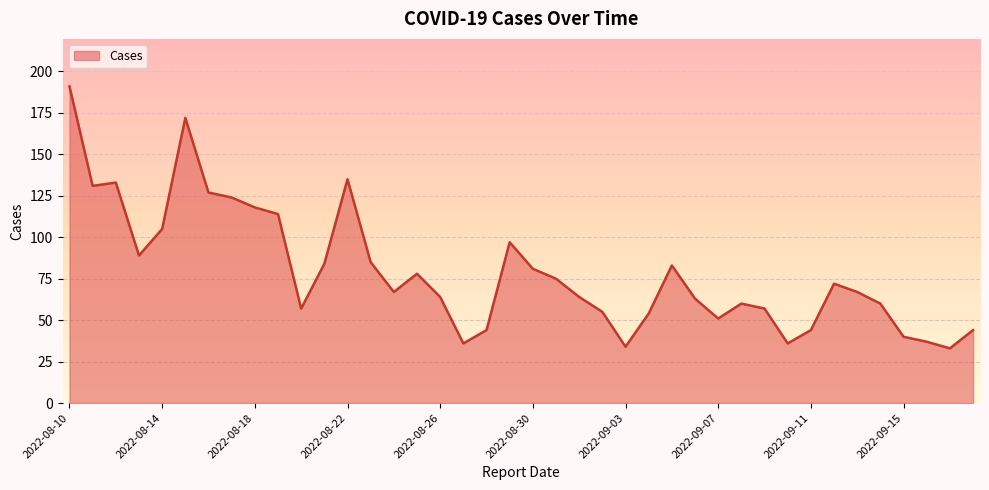

Count the number of categories in the chart.

40